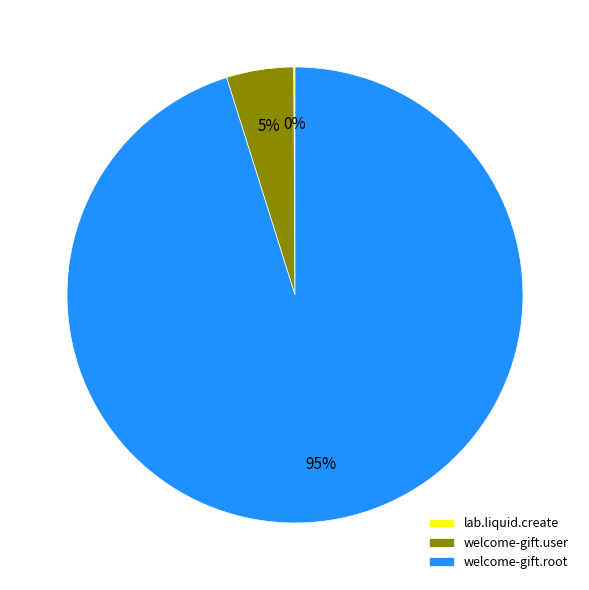

The welcome-gift.root slice represents 95% of the pie. True or false?

True